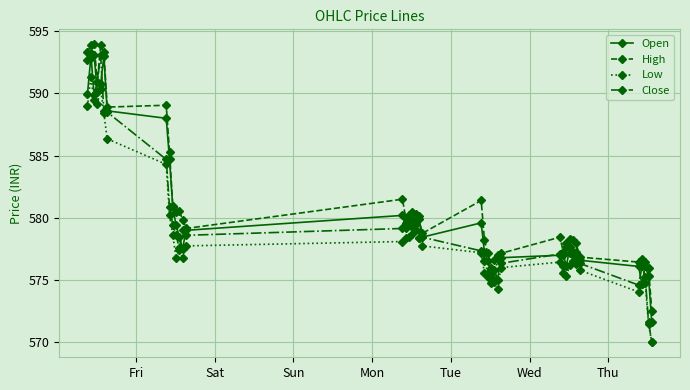

List the series in order of their overall mean, highest first.

High, Open, Close, Low